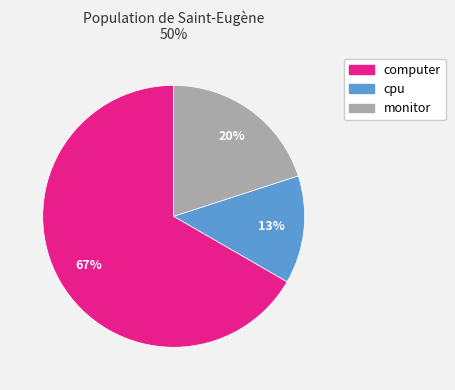

To the nearest percent, what is the combined percentage of computer and cpu?

80%